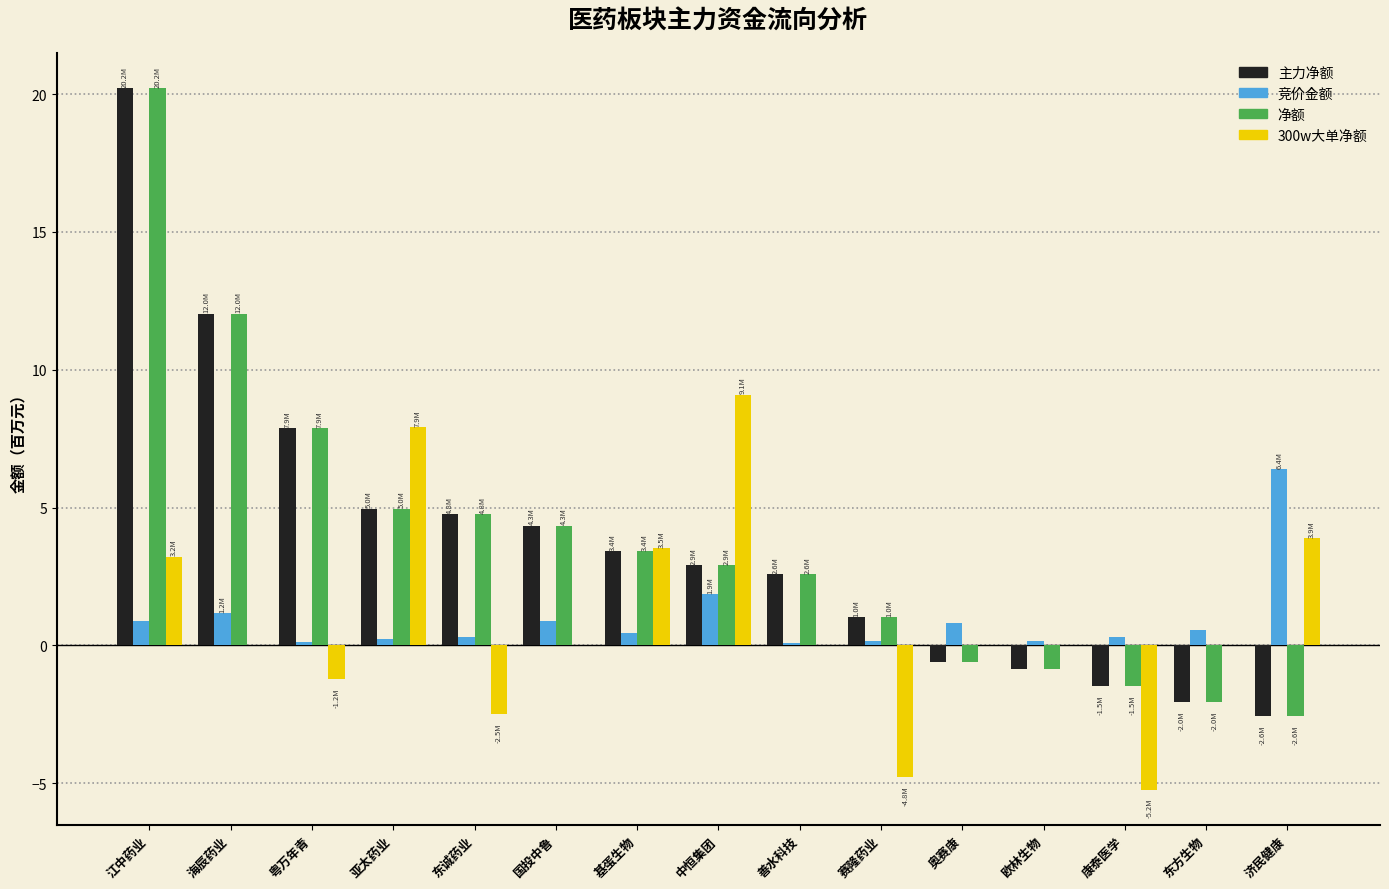

What is the total value across all series at 中恒集团?

16.8